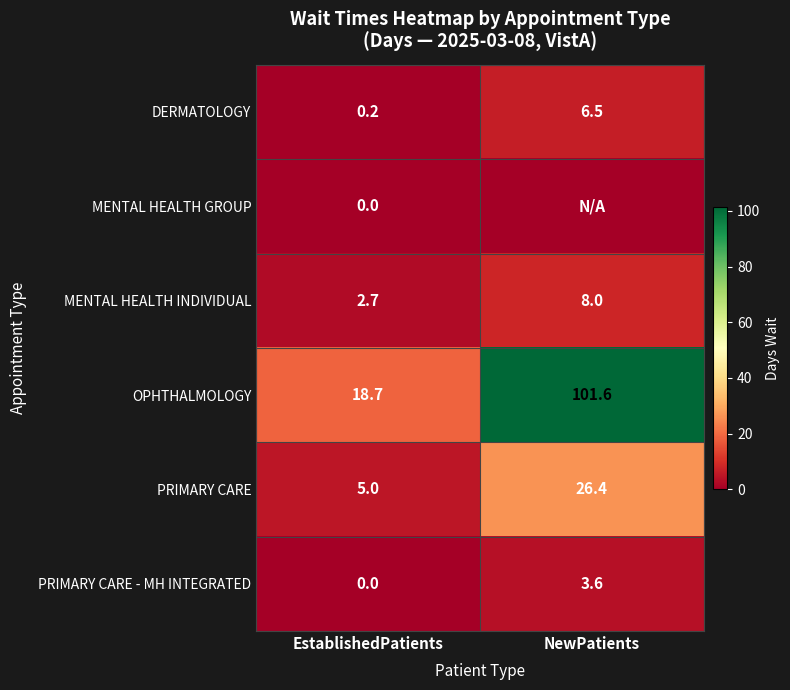

Where is OPHTHALMOLOGY nearest to the value 60?

EstablishedPatients